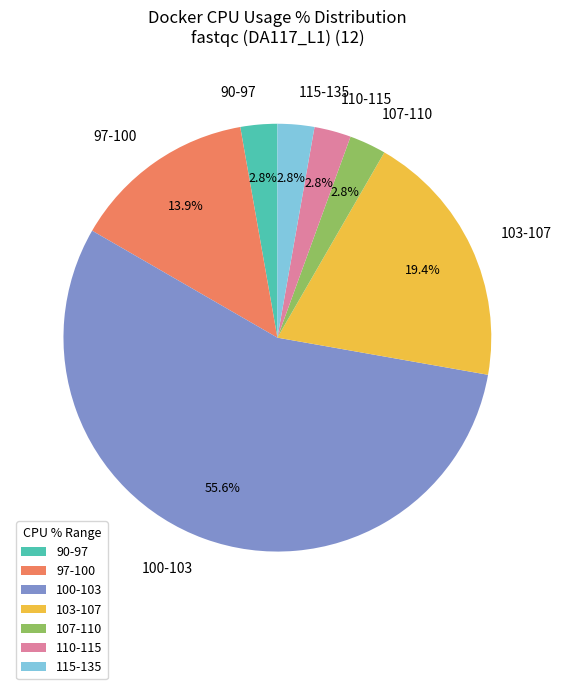

Approximately how many times larger is the value at 97-100 compared to 110-115?

5.0